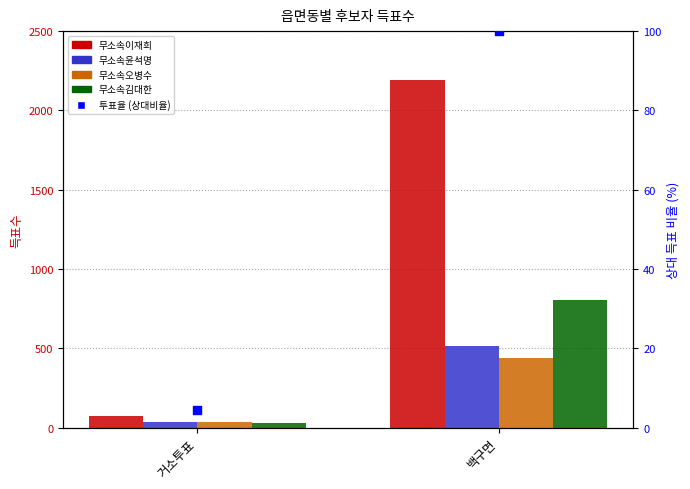

Which series contains the highest Y value?

무소속이재희